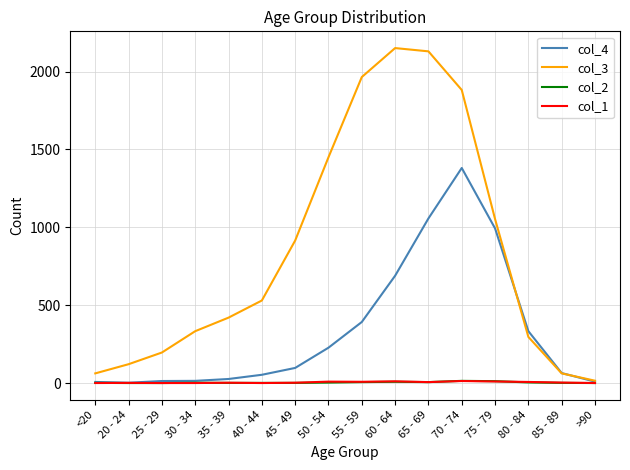

Is the value of col_3 at <20 greater than the value of col_1 at 60 - 64?

Yes